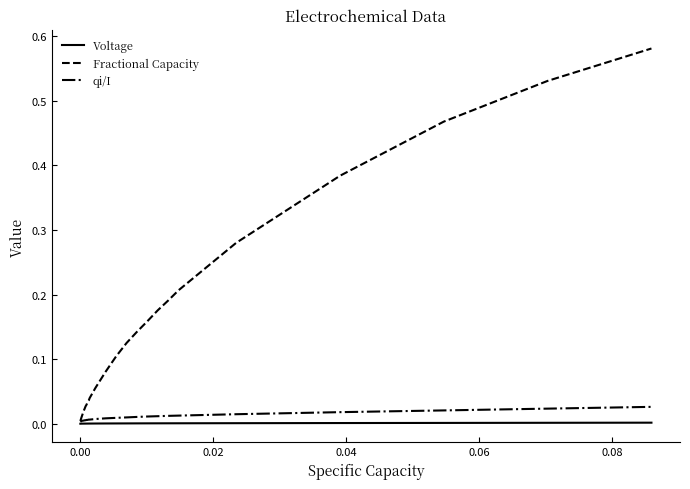

Which series has the widest spread of values?

Fractional Capacity